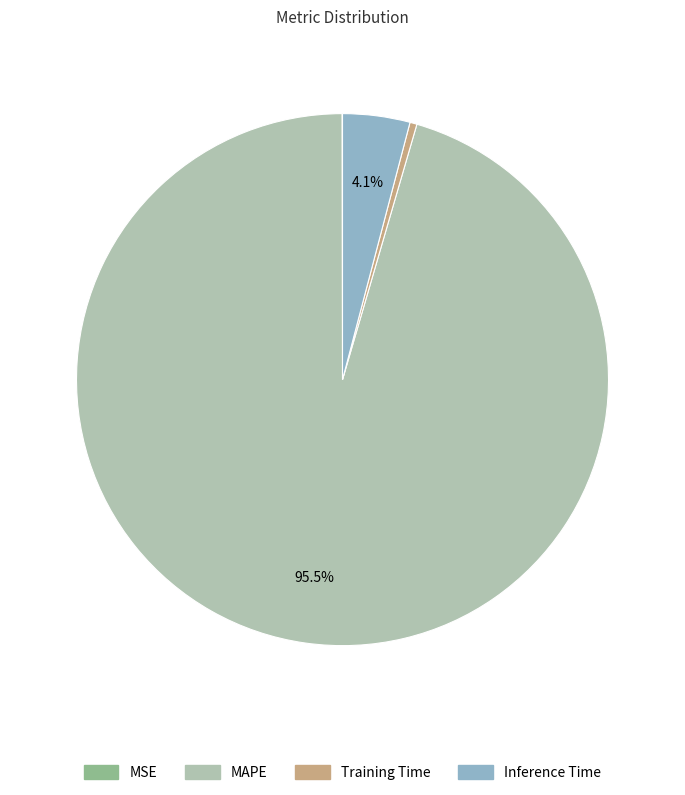

Which has a higher value, Inference Time or MAPE?

MAPE